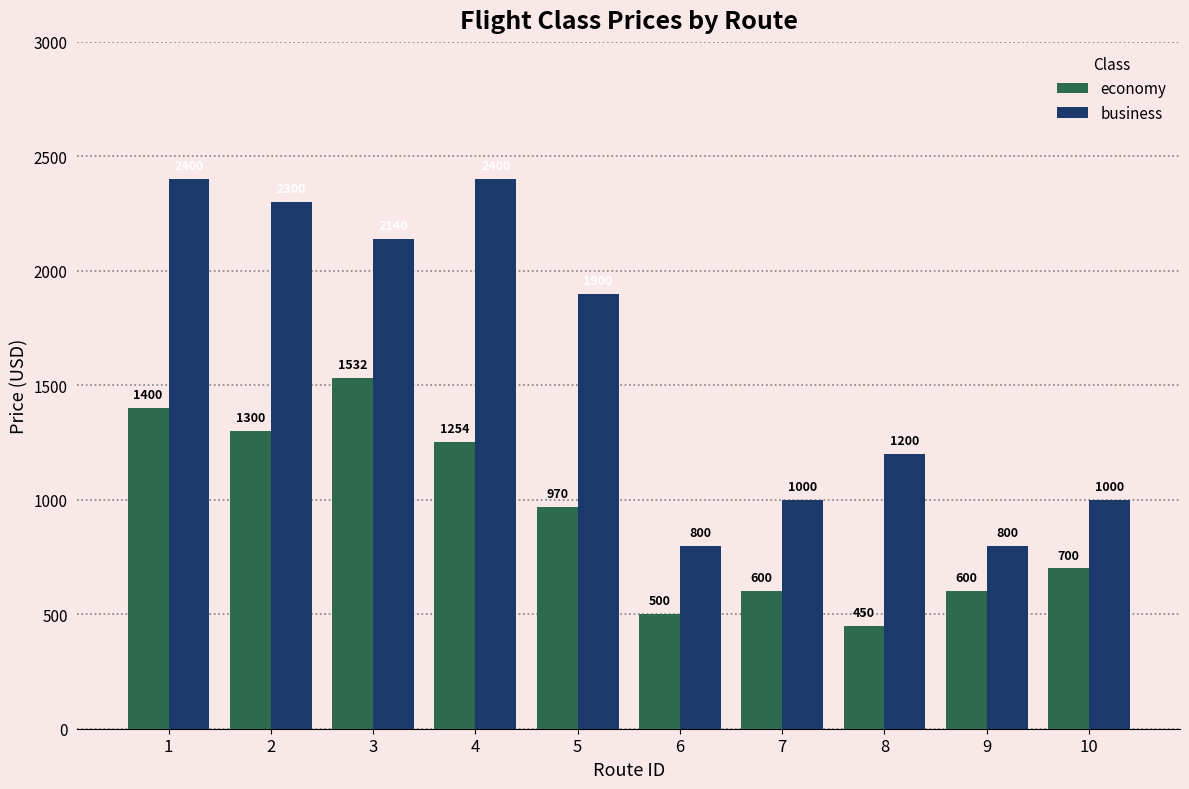

Rank the series by their average value, from highest to lowest.

business, economy